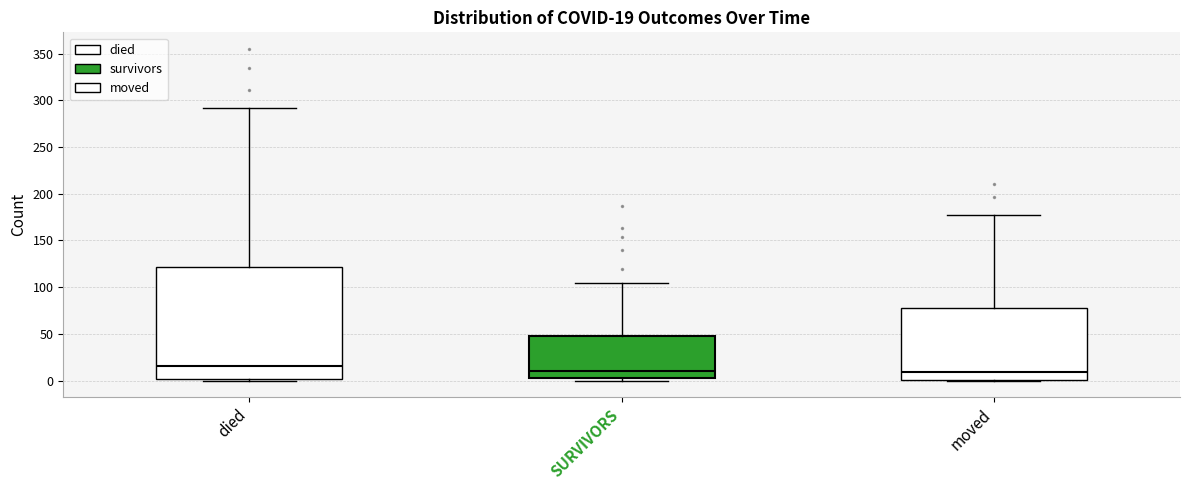

Comparing the boxes themselves (not the whiskers), which one is the tallest?

died